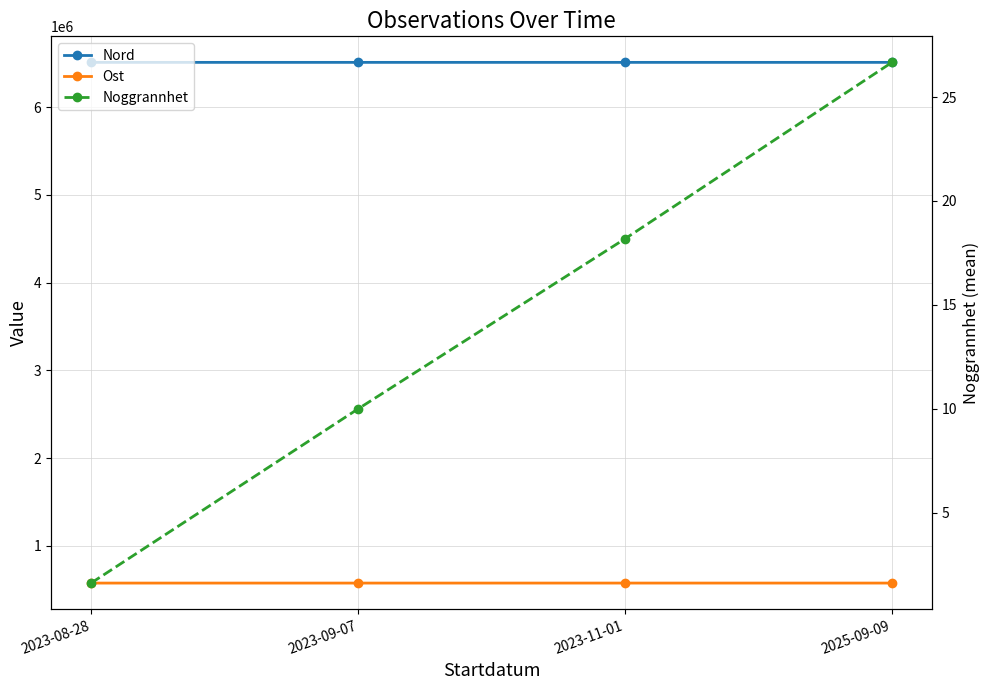

The value of Noggrannhet at 2025-09-09 is 7.3. True or false?

False